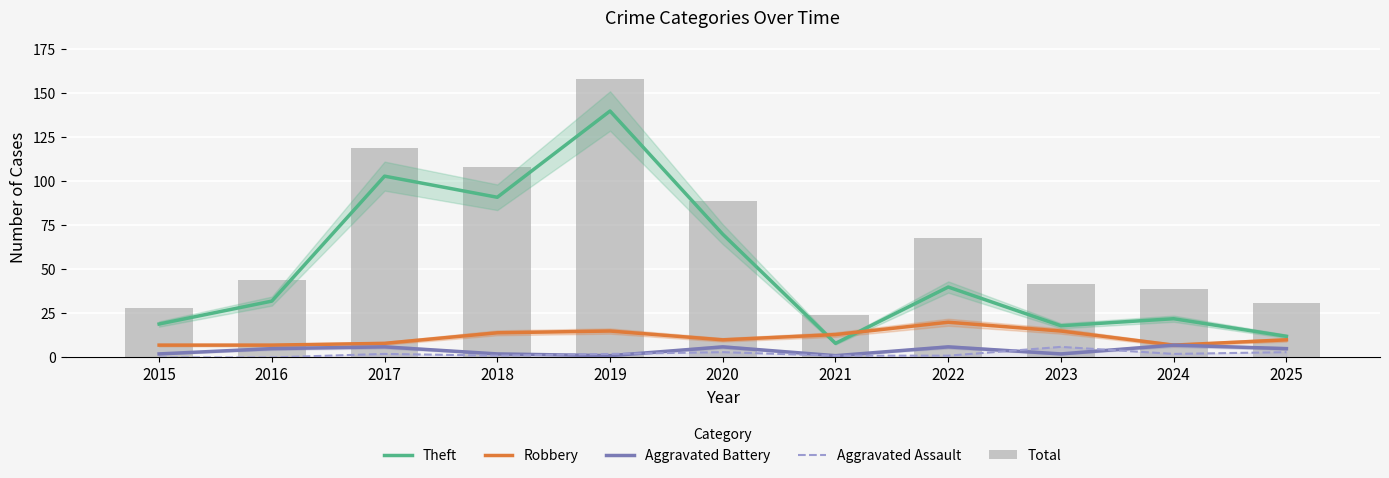

What is the value of the Robbery bar at the 10th from the left?

7